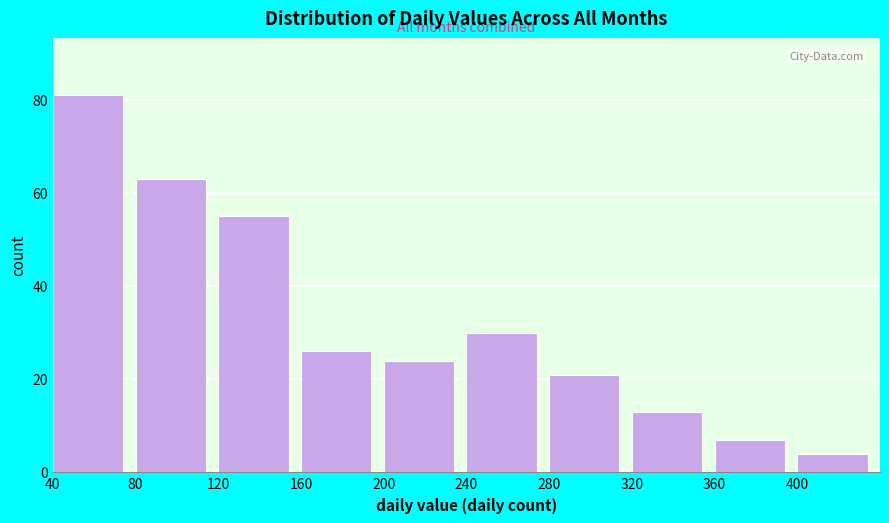

Reading left to right, transcribe this chart: for each bar, give the range it covers on the x-axis and its height. The values are not printed on the chart, so give them approximately, as read against the axis.

40 to 80: 82
80 to 120: 64
120 to 160: 56
160 to 200: 26
200 to 240: 24
240 to 280: 30
280 to 320: 22
320 to 360: 14
360 to 400: 8
400 to 440: 4